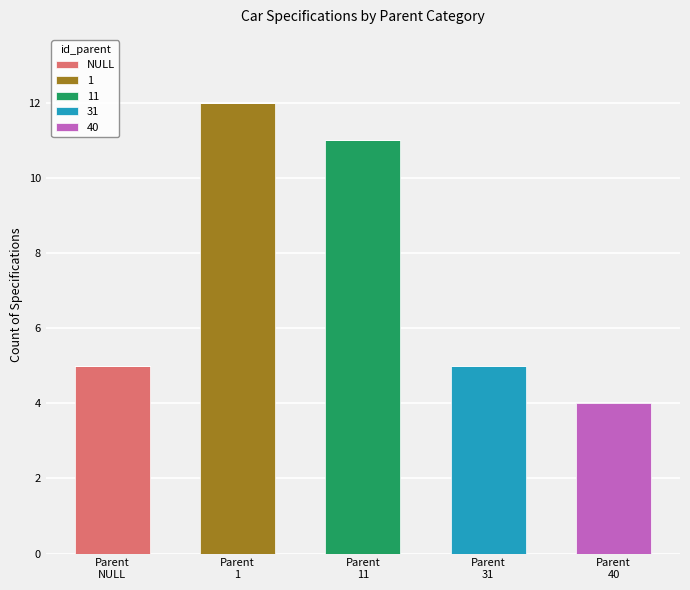

What is the highest value of the NULL series?

5